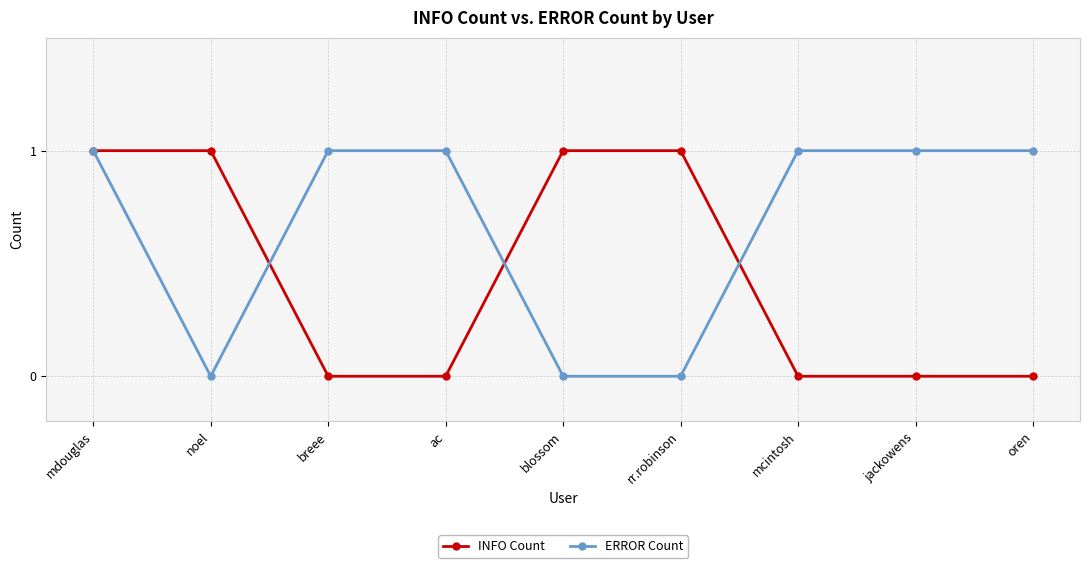

Is it true that INFO Count equals 0 at jackowens?

True